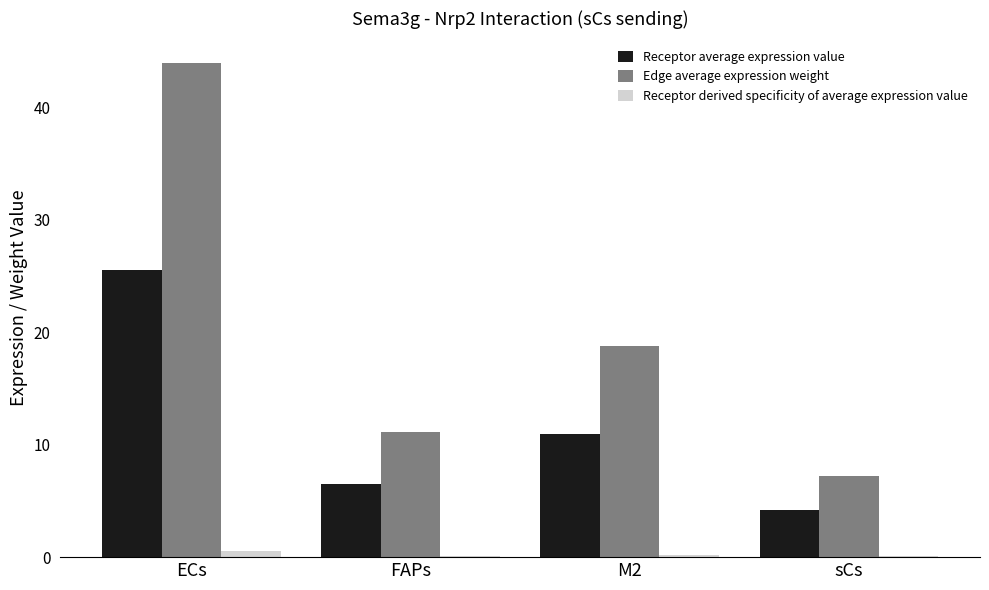

What is the sum of the Receptor derived specificity of average expression value values at ECs and sCs?

0.6